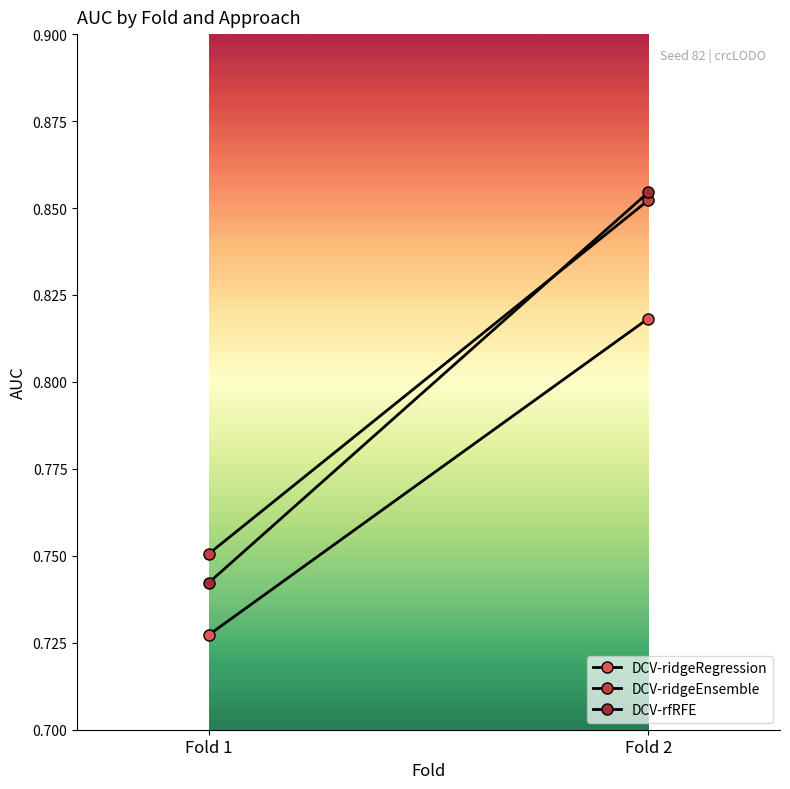

List the labels in order of DCV-ridgeEnsemble value, largest first.

Fold 2, Fold 1